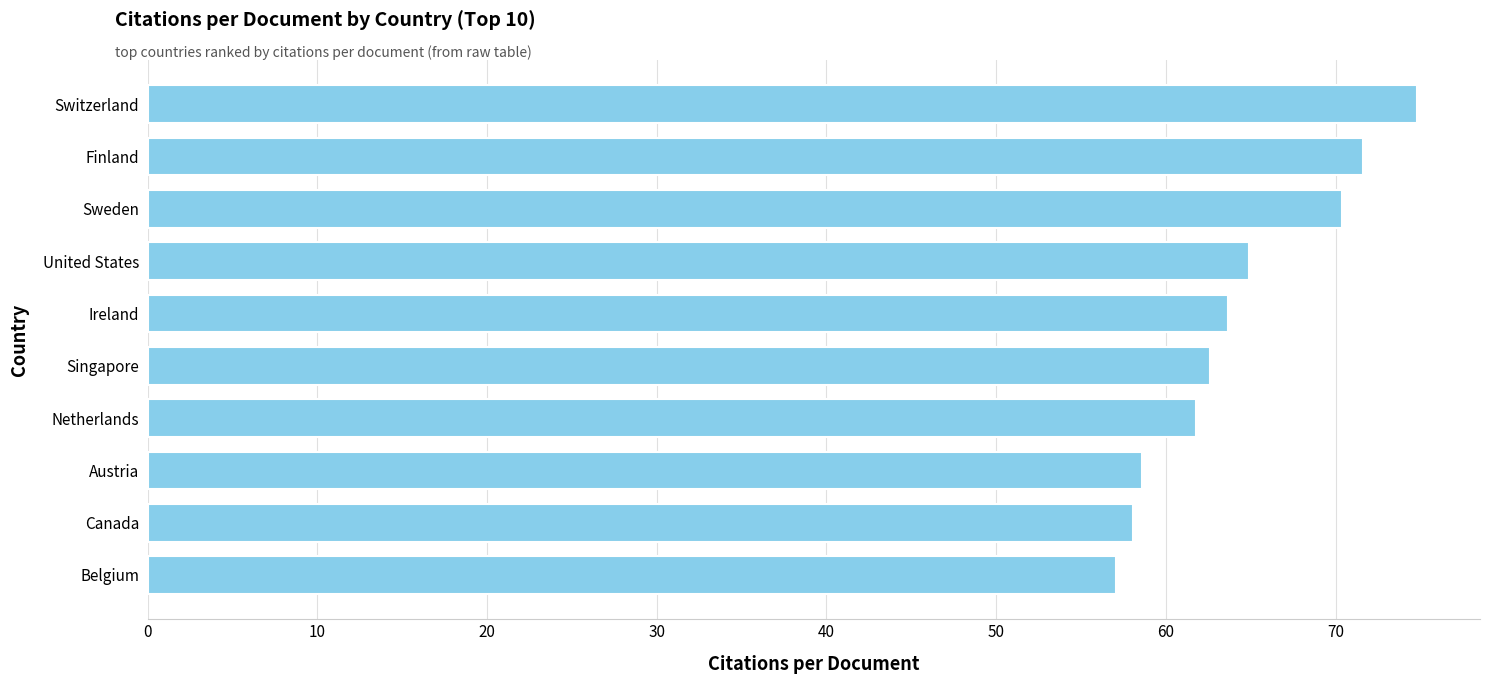

What is the difference between the second highest and second lowest values?

13.6